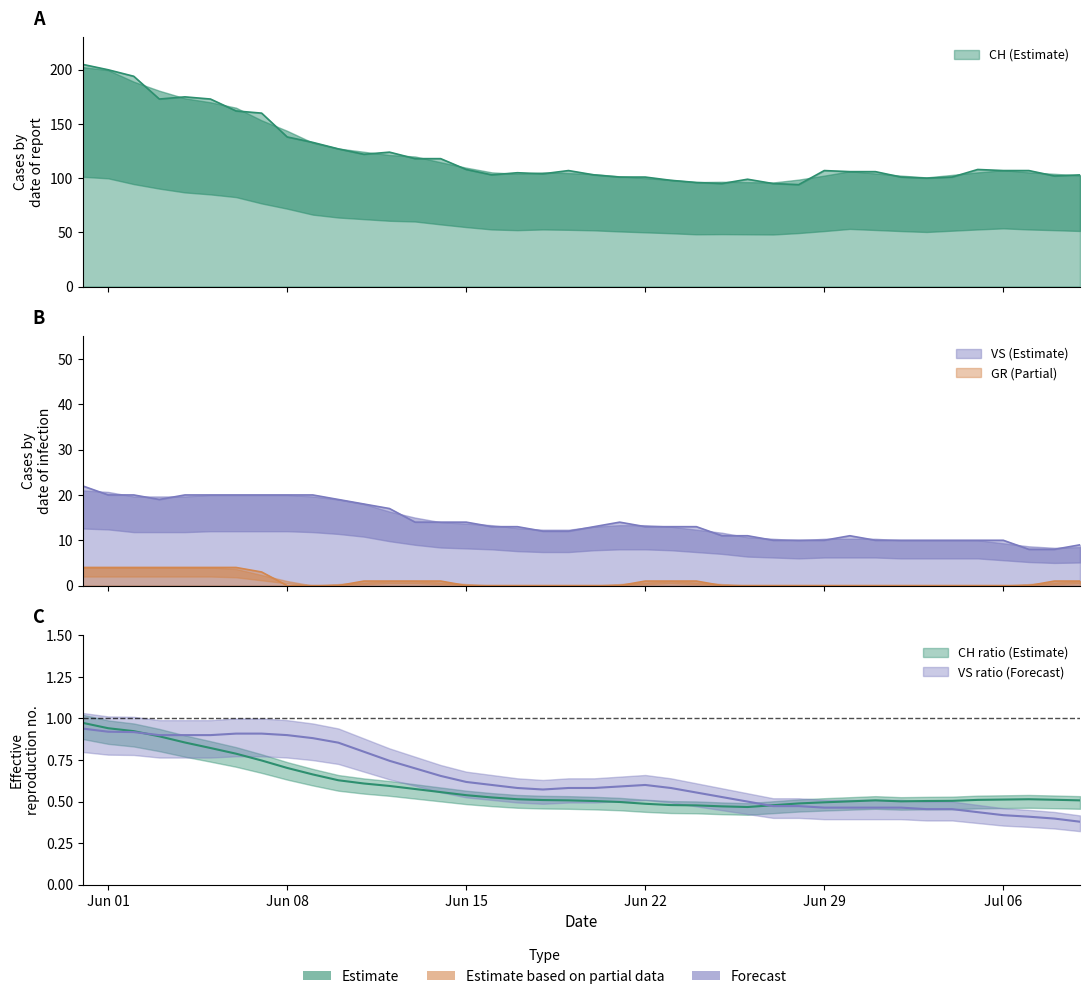

What is the sum of all CH values?

4879